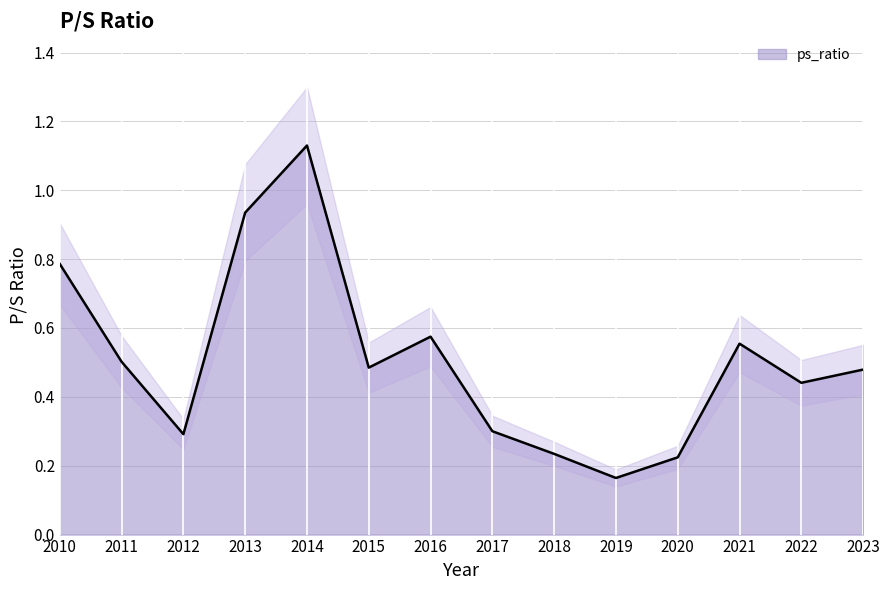

Which category has the lowest value across all series?

2019